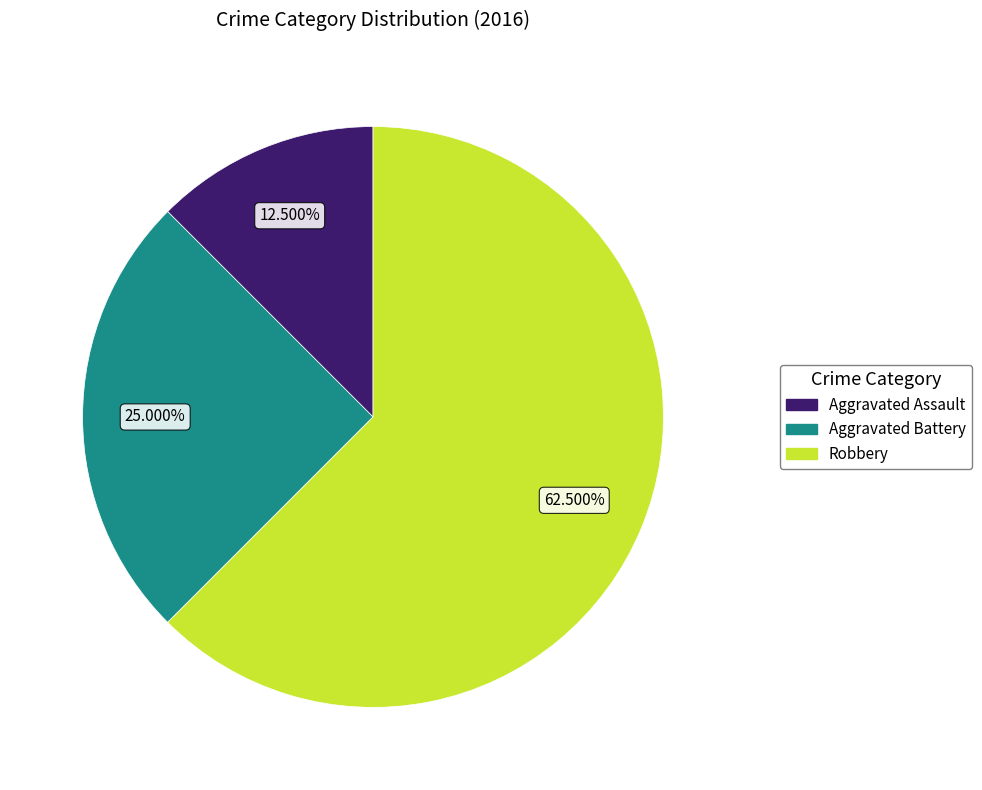

Combined, what portion of the pie is Aggravated Battery and Robbery?

87.5%